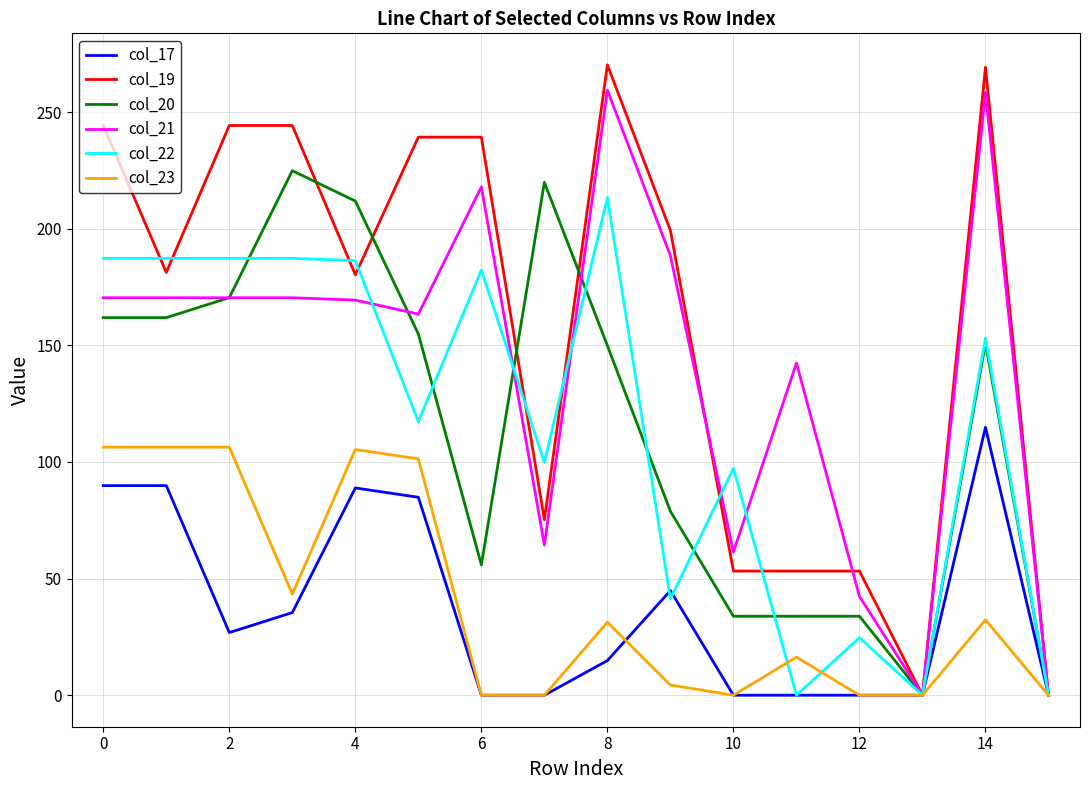

What are all the series names shown in the legend?

col_17, col_19, col_20, col_21, col_22, col_23